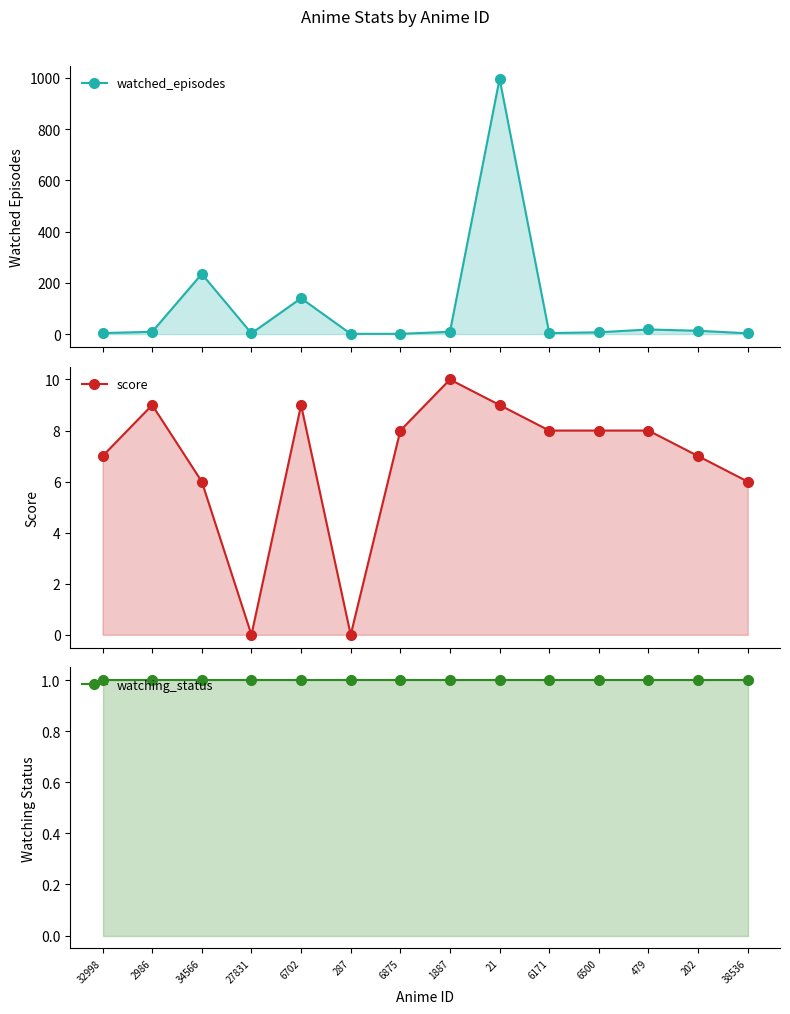

After their last crossing, which series has the higher values: score or watched_episodes?

score